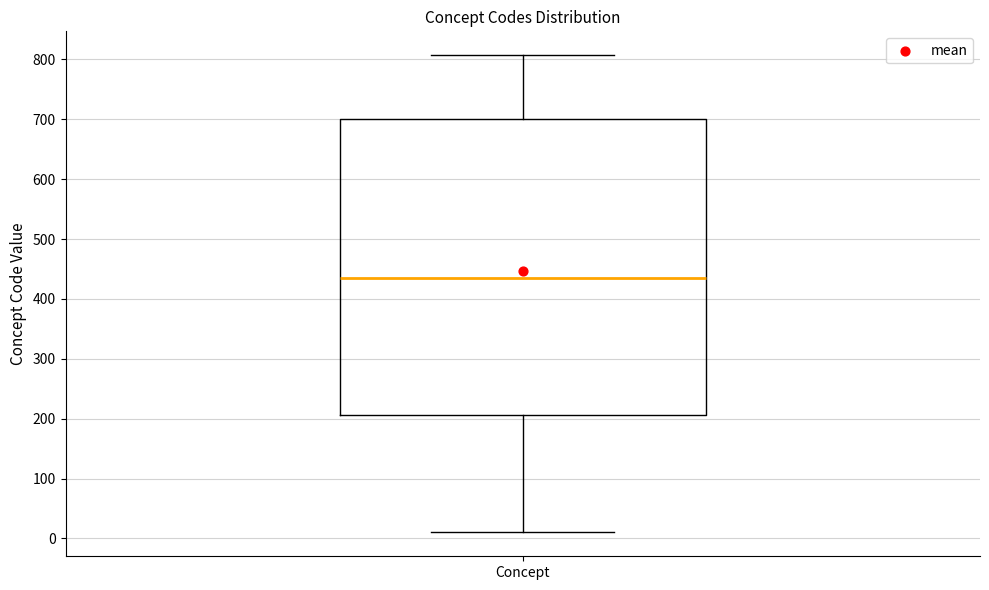

Transcribe this box plot: give where the median line is, the range the box spans, and where the two whiskers end, as read against the y-axis. The values are not printed on the chart, so give them approximately, as read against the axis.

median 440, box 210 to 700, whiskers 10 to 810